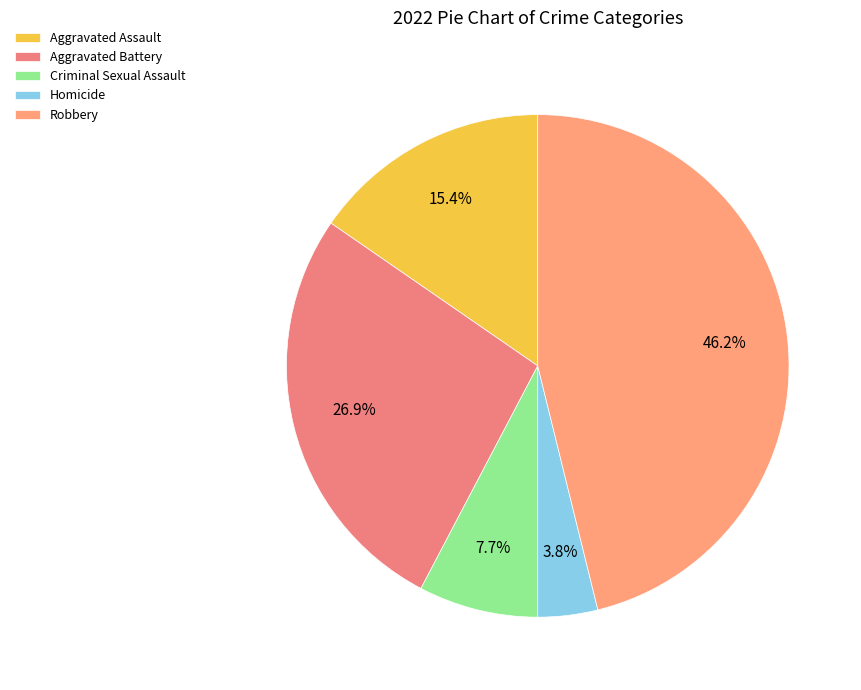

Does Robbery represent more than half of the total?

No